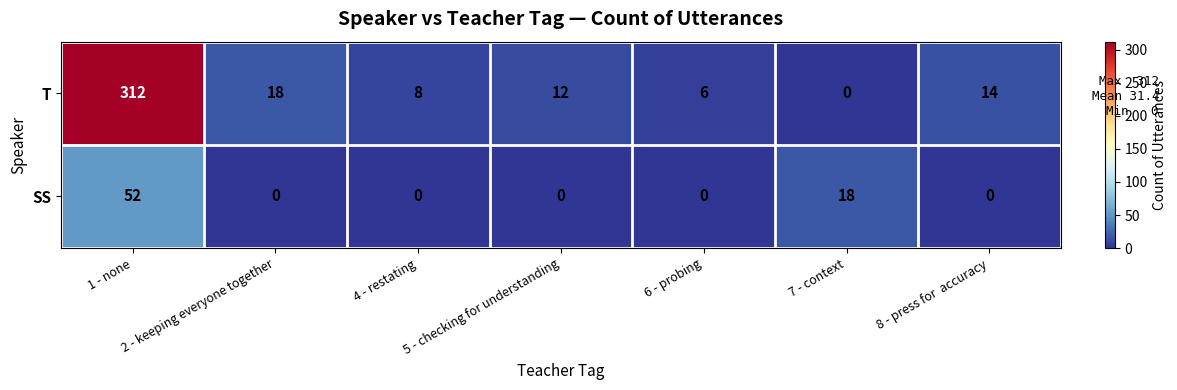

Rank the series at 7 - context from highest to lowest value.

SS, T